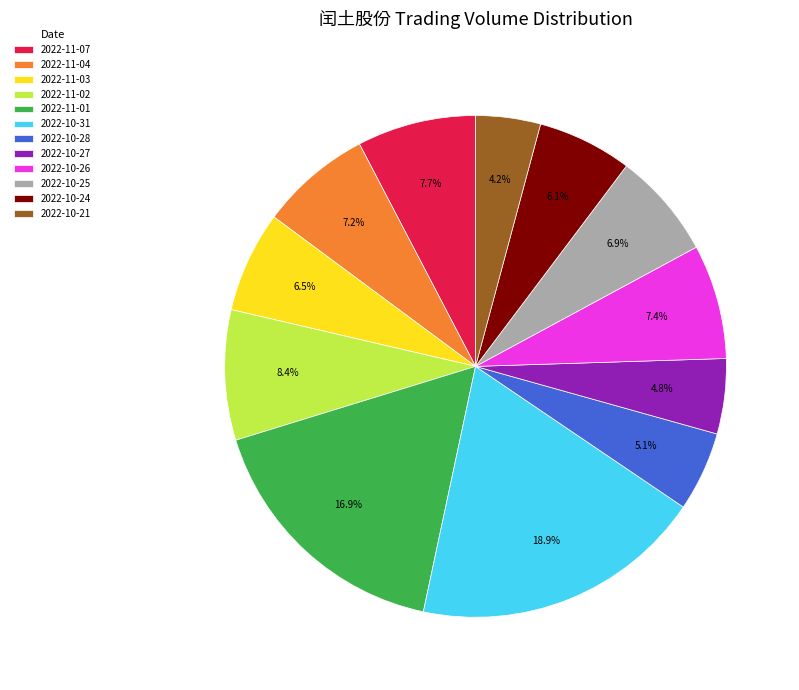

Approximately how many times larger is the value at 2022-11-04 compared to 2022-10-28?

1.4